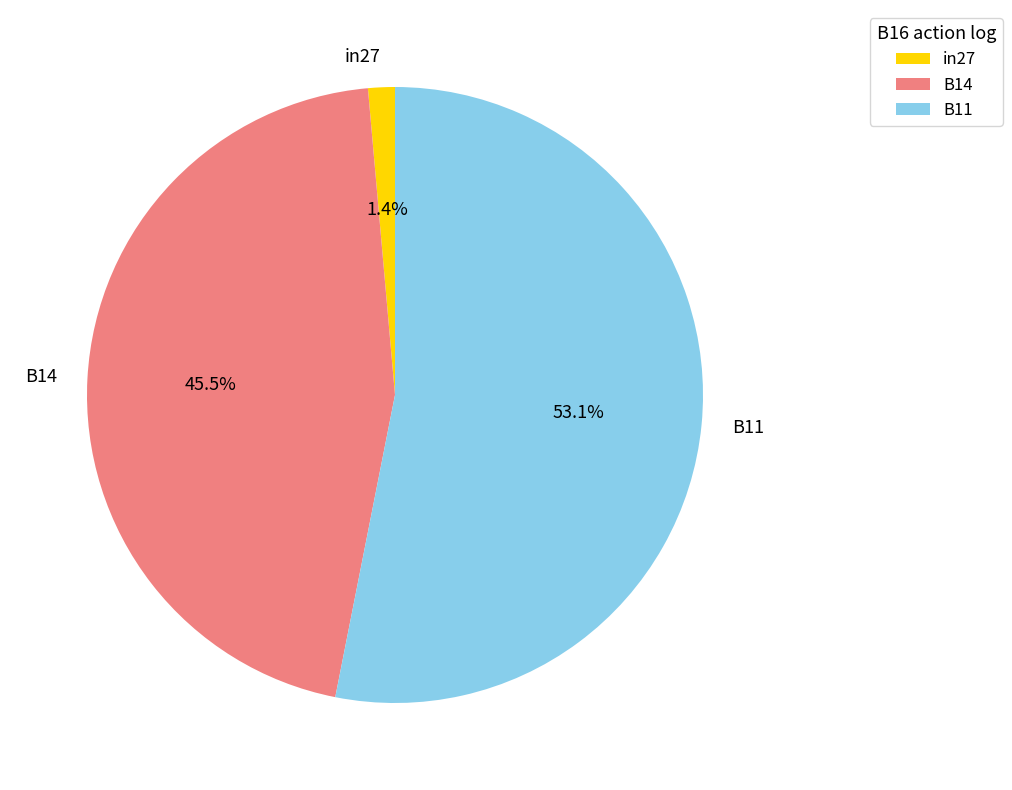

How much of the chart is everything except in27?

98.6%